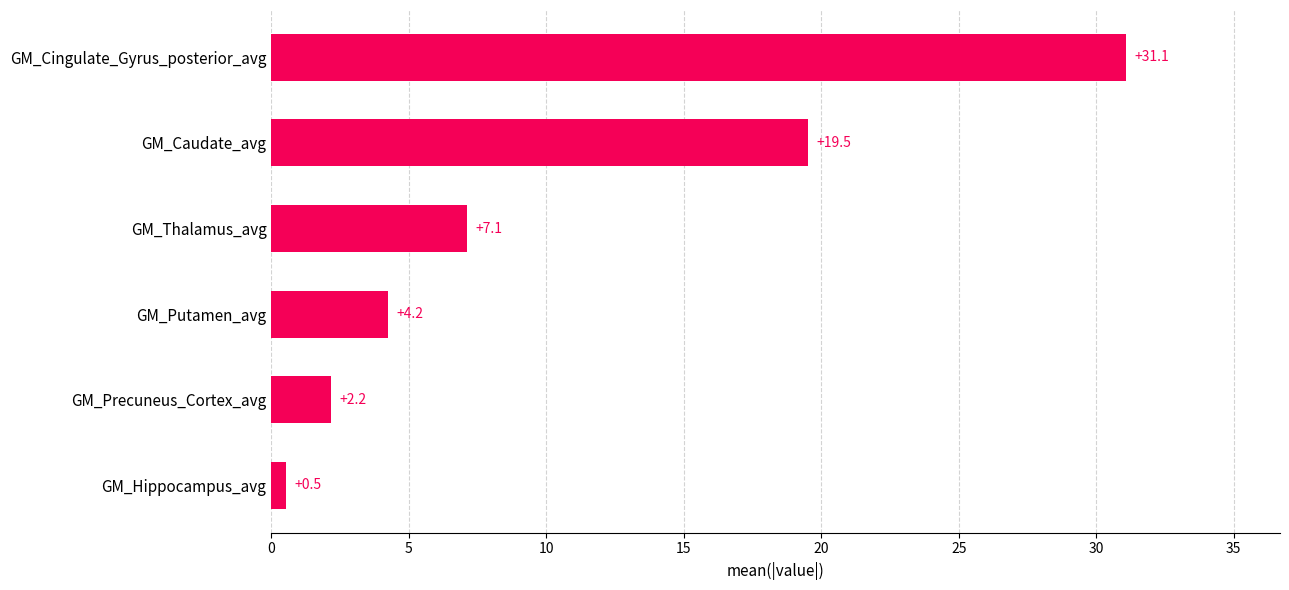

Count the number of data series in this chart.

1